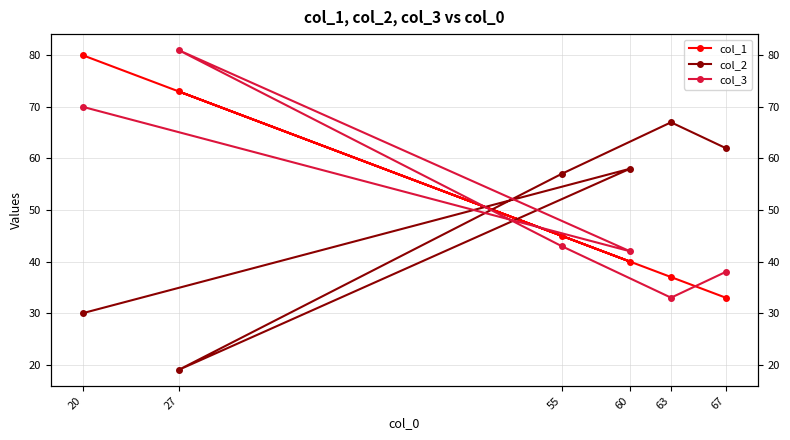

At which category does the chart reach its peak across all series?

27